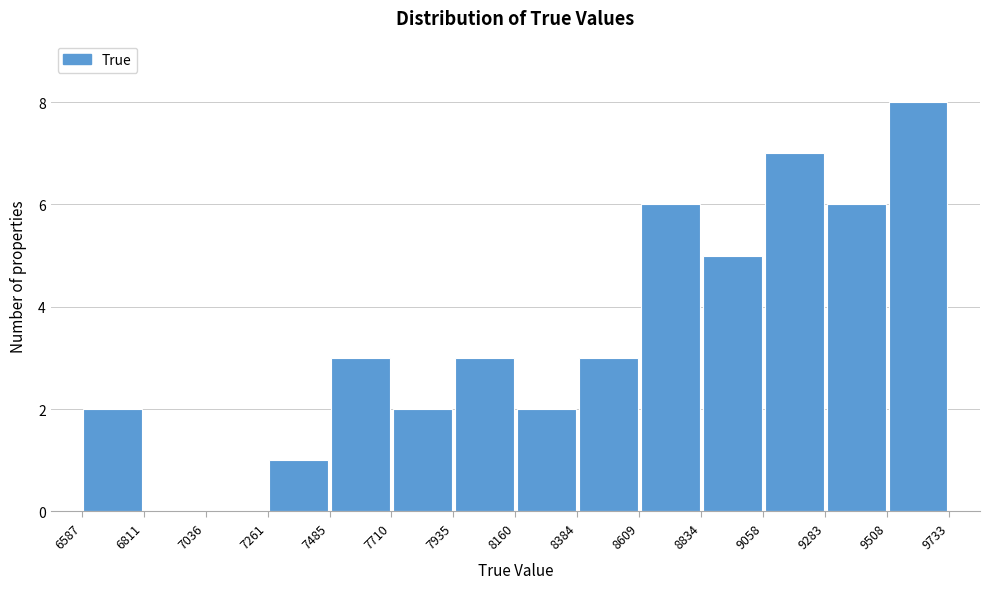

Which range on the x-axis has the tallest bar?

9508 to 9733